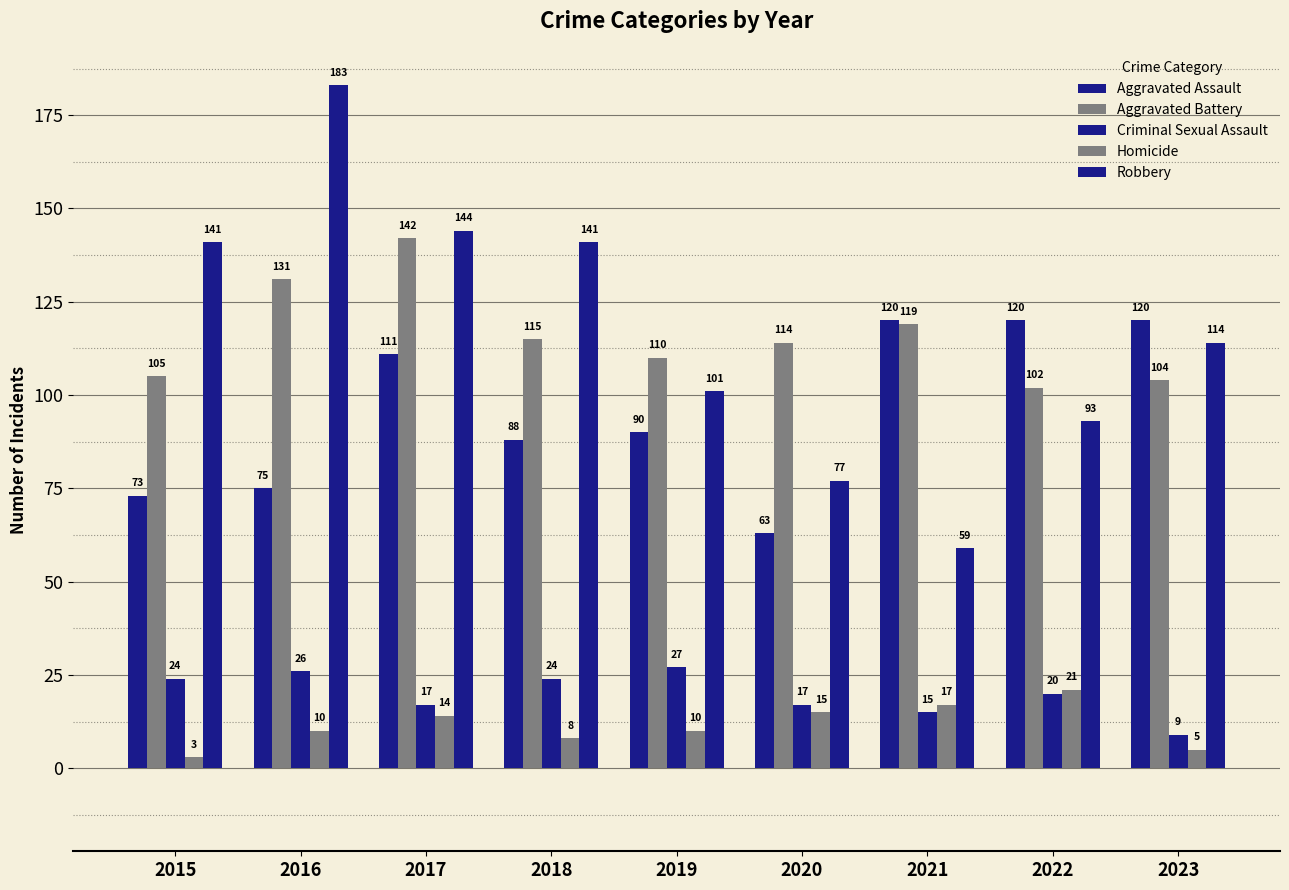

How many categories are shown in the chart?

9